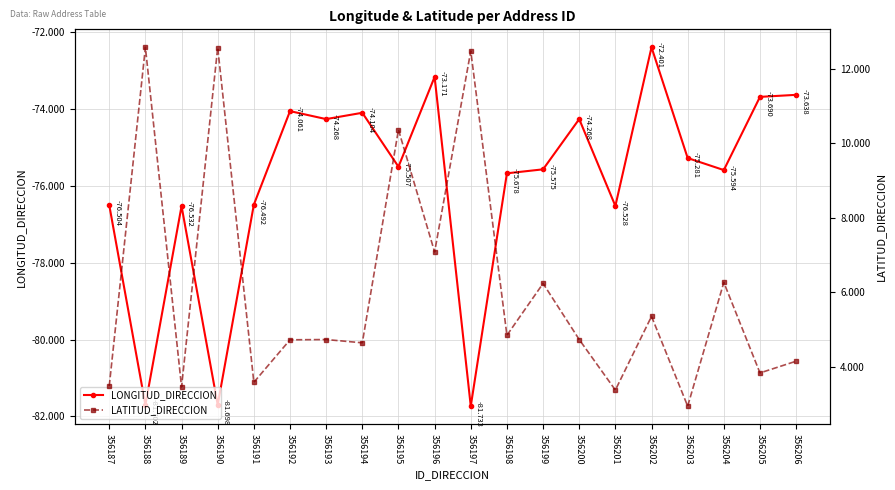

True or false: LATITUD_DIRECCION and LONGITUD_DIRECCION intersect in this chart.

False